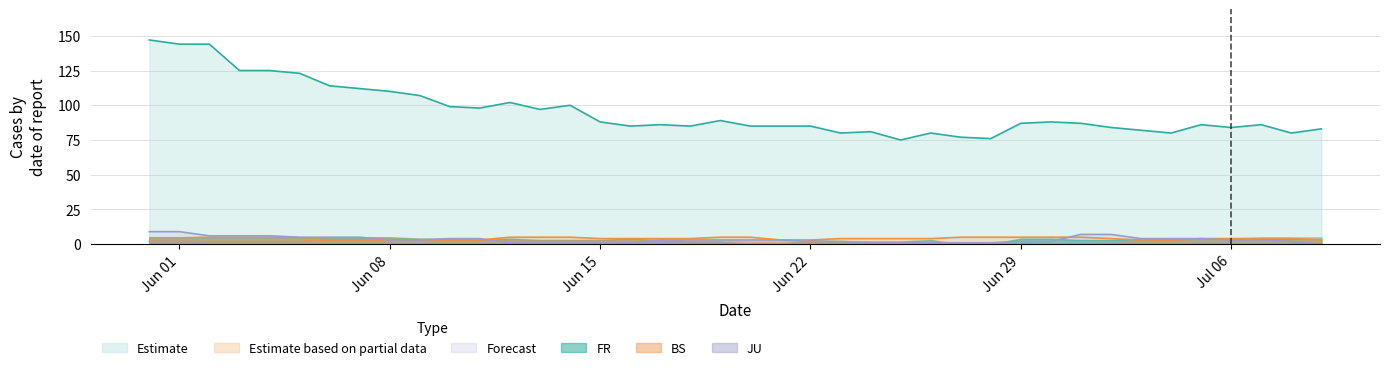

Which series has the largest total across all categories?

Estimate